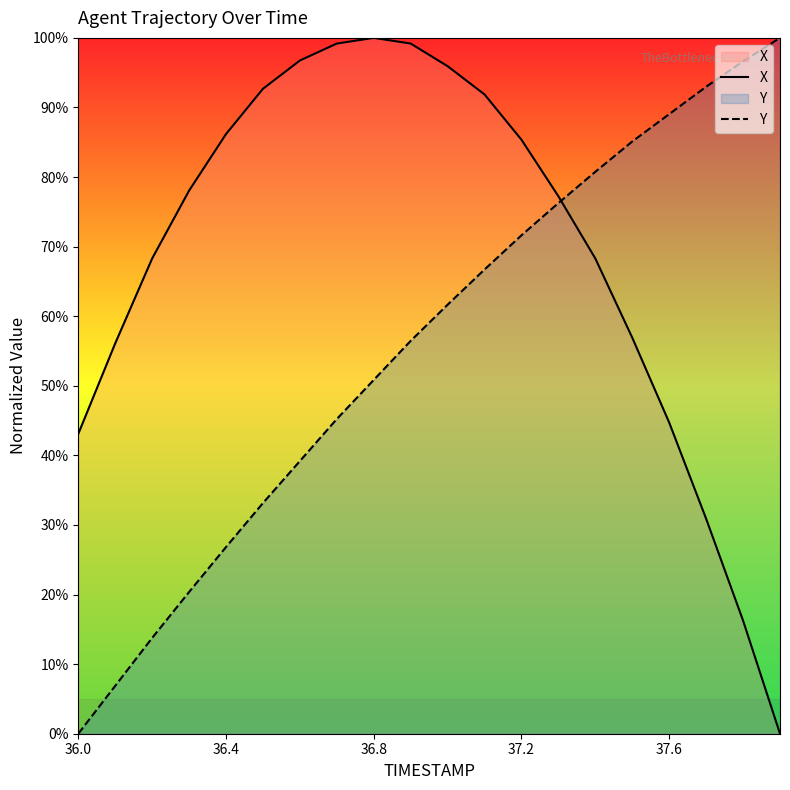

Is it true that X equals 106.8 at 13?

False